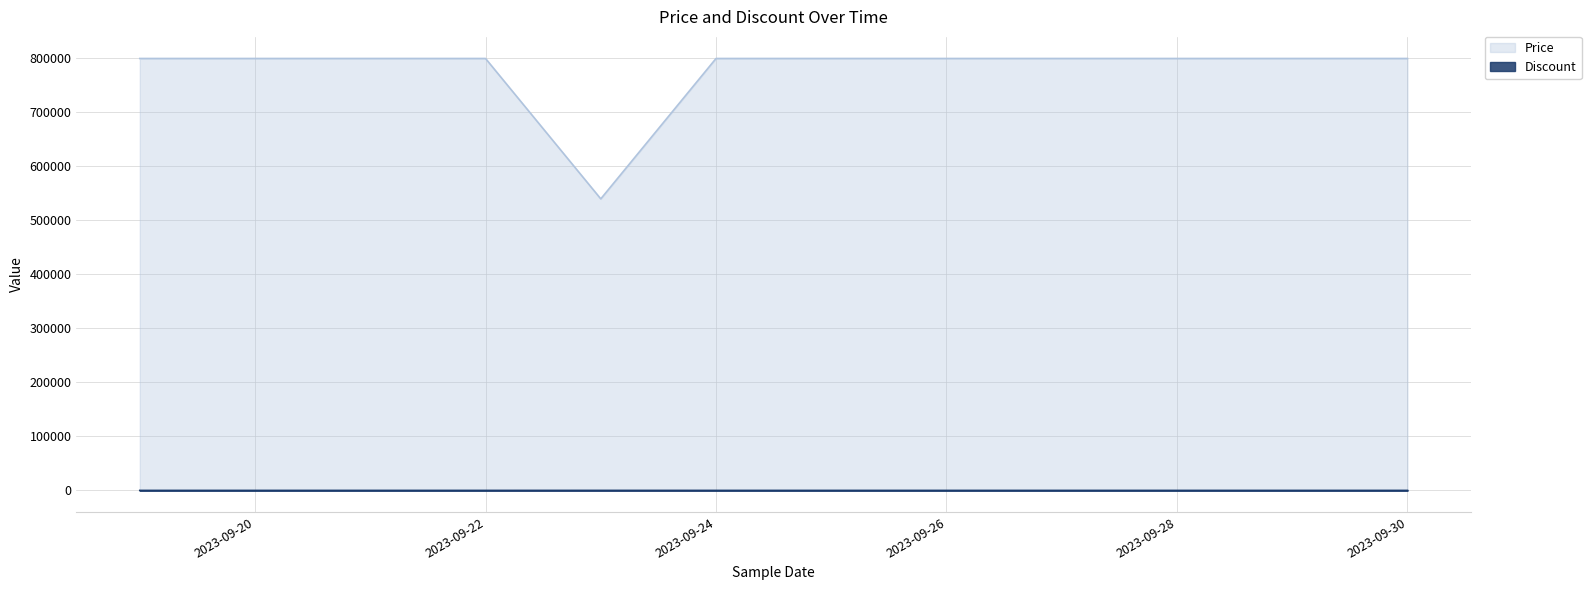

Where is the first local minimum for Price?

2023-09-23